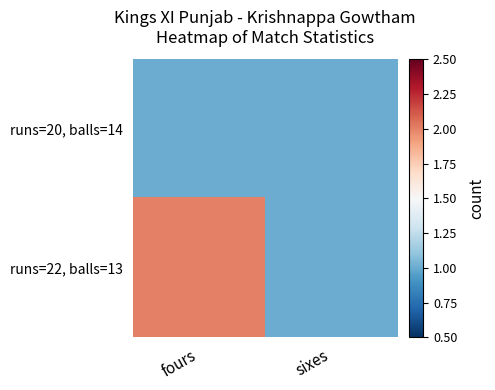

Which series has the largest range (max minus min)?

runs=22, balls=13